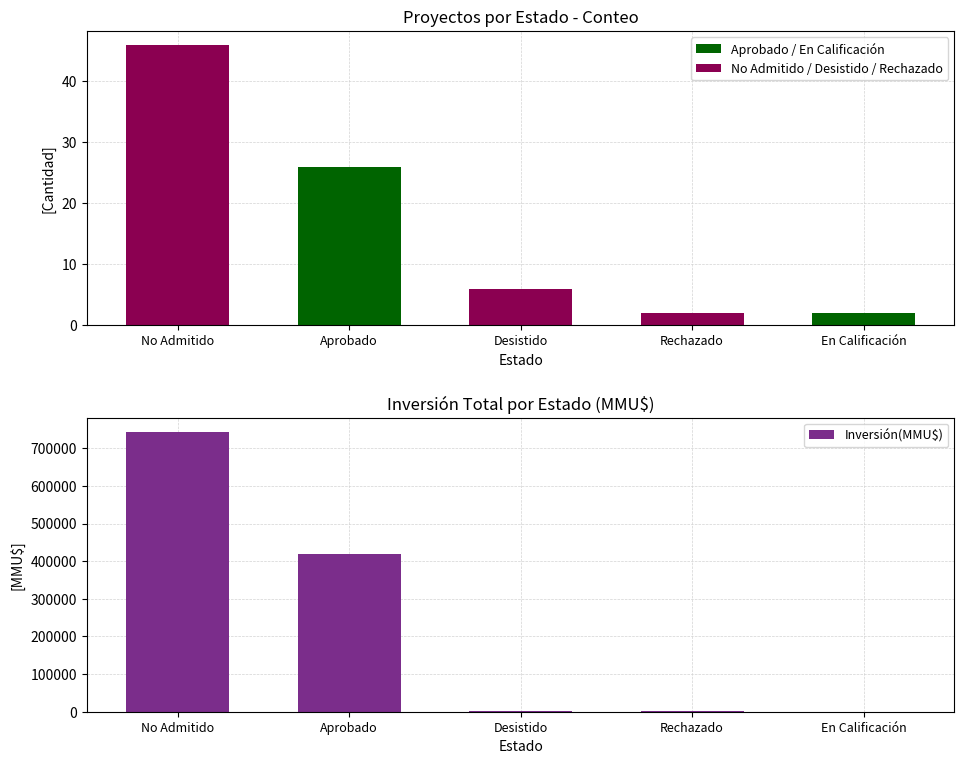

Are the bars grouped side by side (vs. stacked)?

No